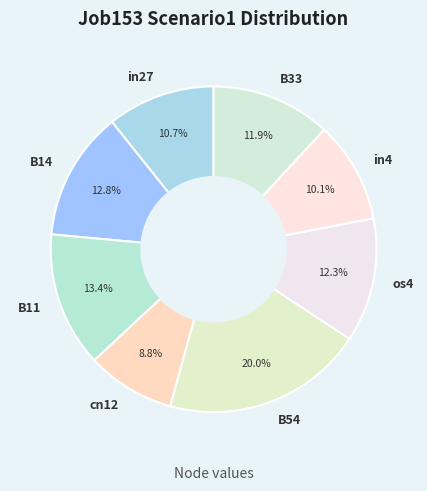

What is the total percentage of os4 and in27?

23.0%